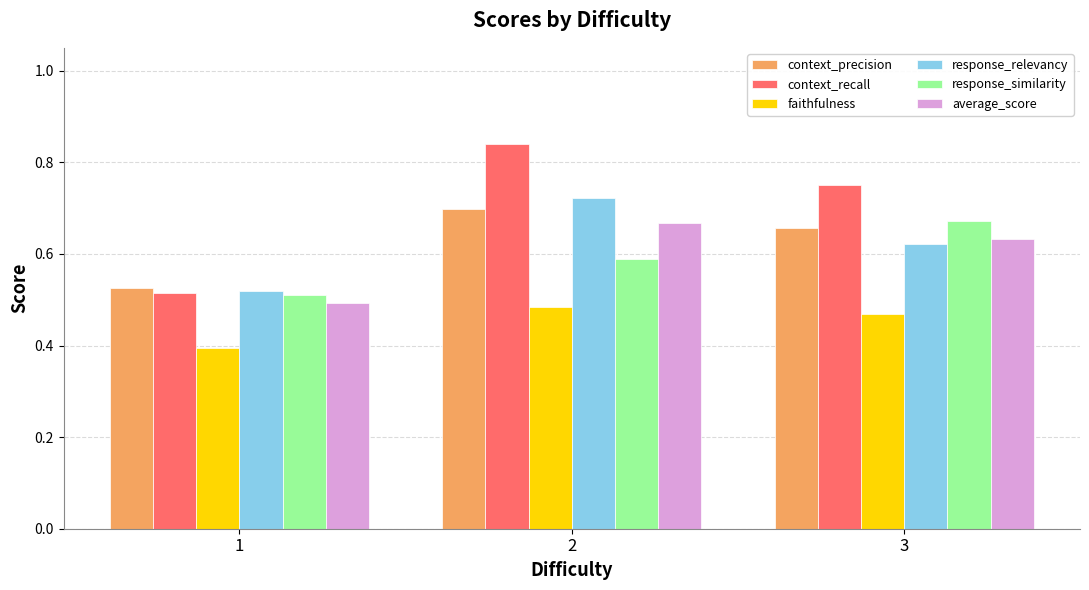

List the labels in order of average_score value, largest first.

2, 3, 1